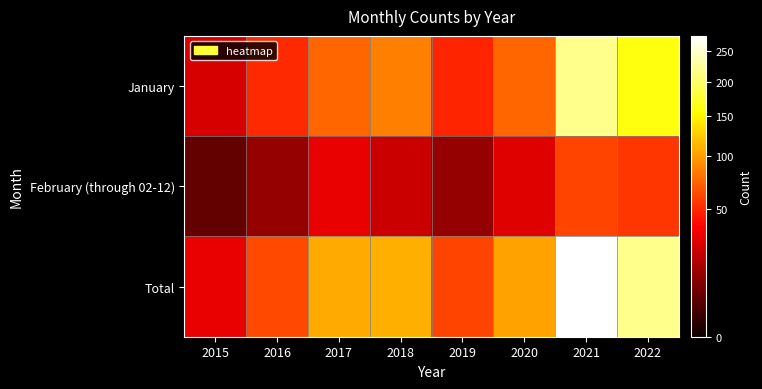

At 2015, list the series in order from largest to smallest.

Total, January, February (through 02-12)